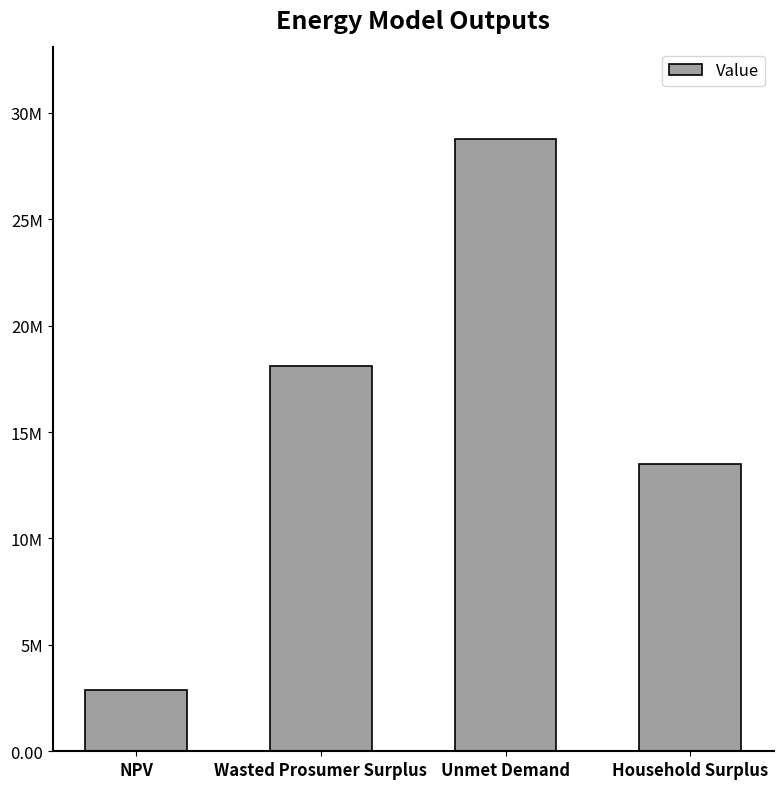

Reading right to left, extract all data points from this chart.

Household Surplus=13485470.9	Unmet Demand=28755855.3	Wasted Prosumer Surplus=18093321.8	NPV=2897956.6